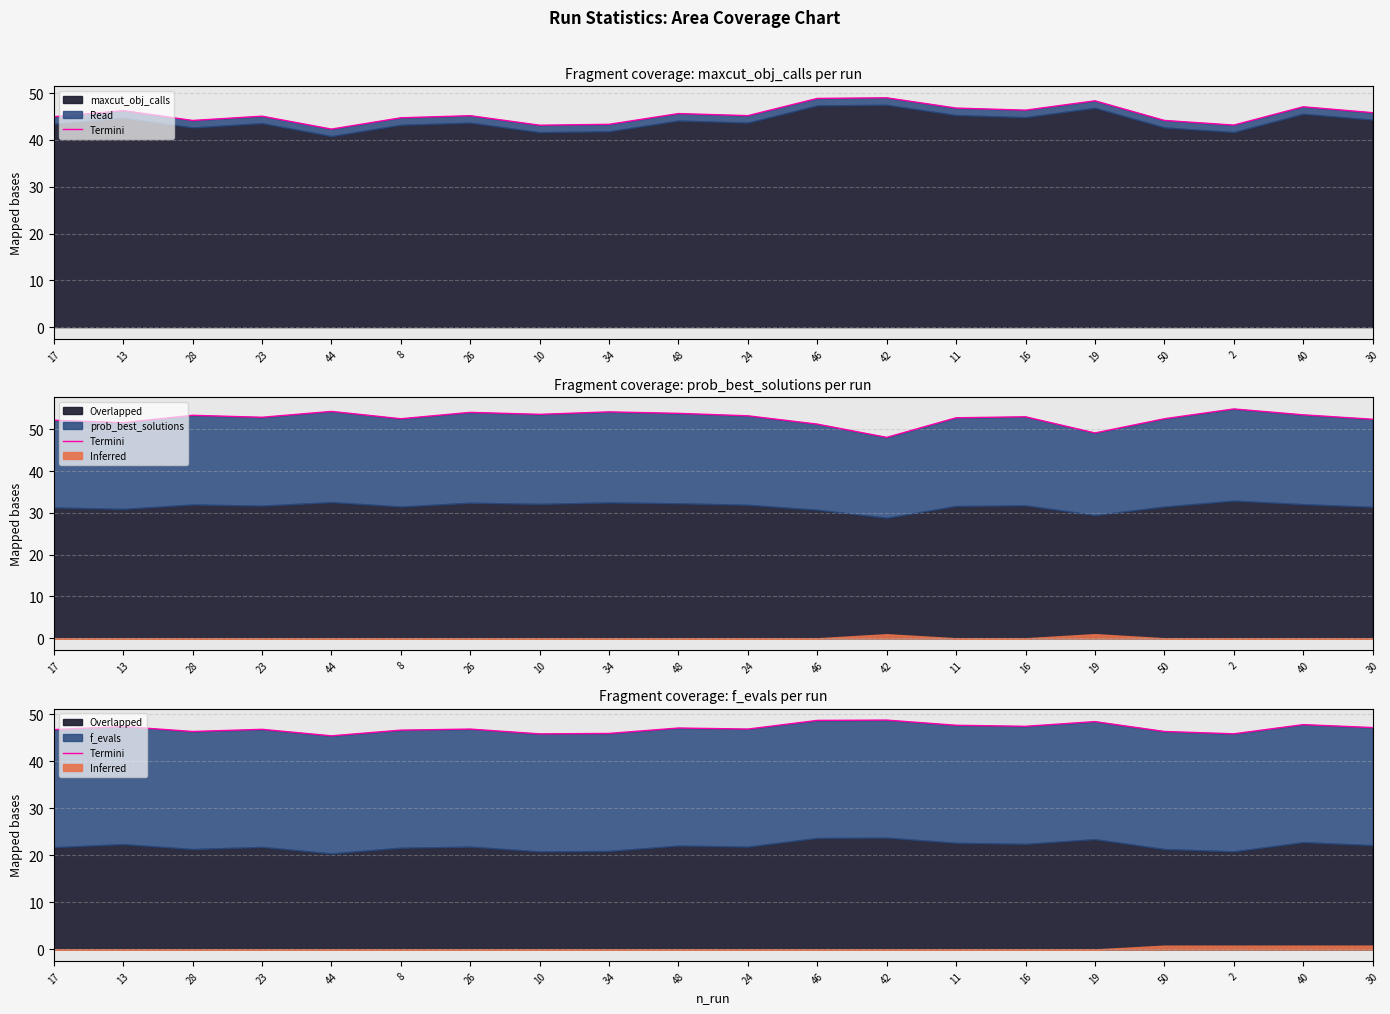

At which label does the data first exceed 46?

17